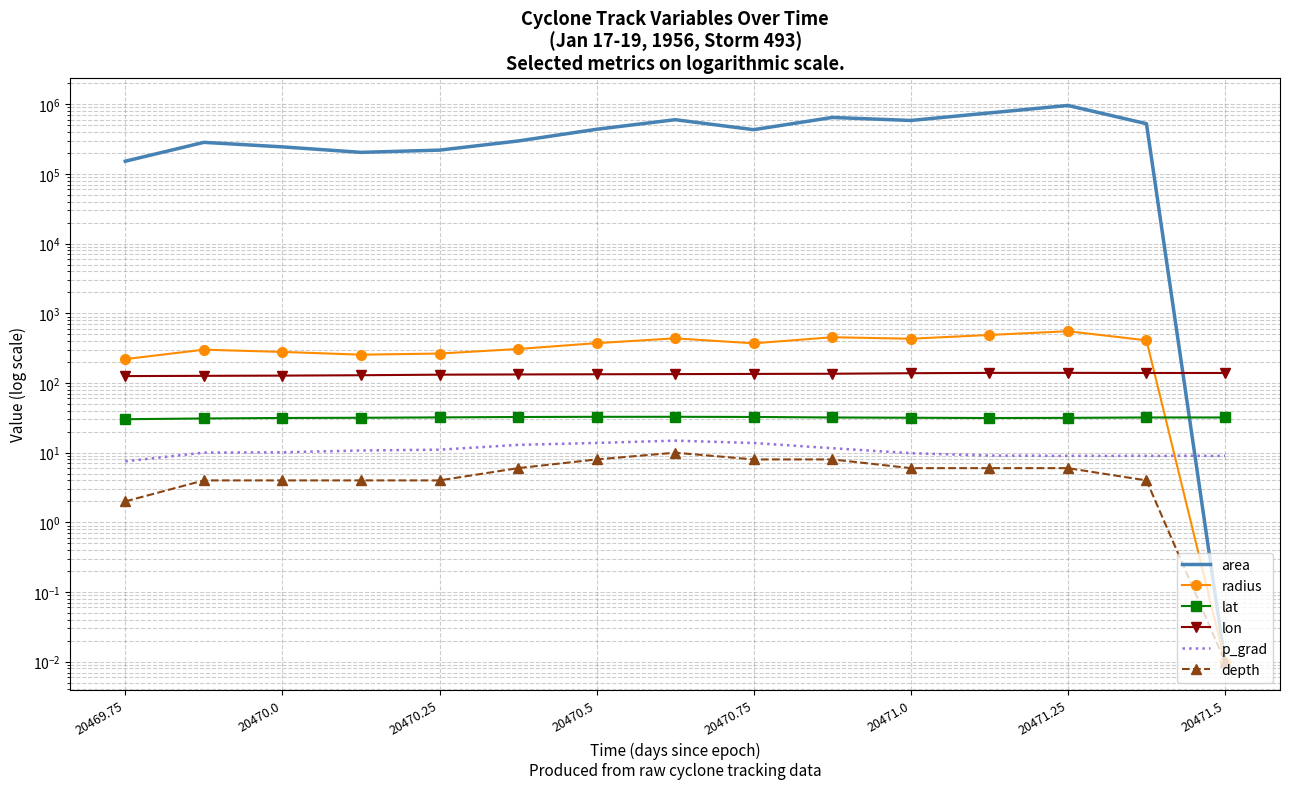

Count the number of categories in the chart.

15